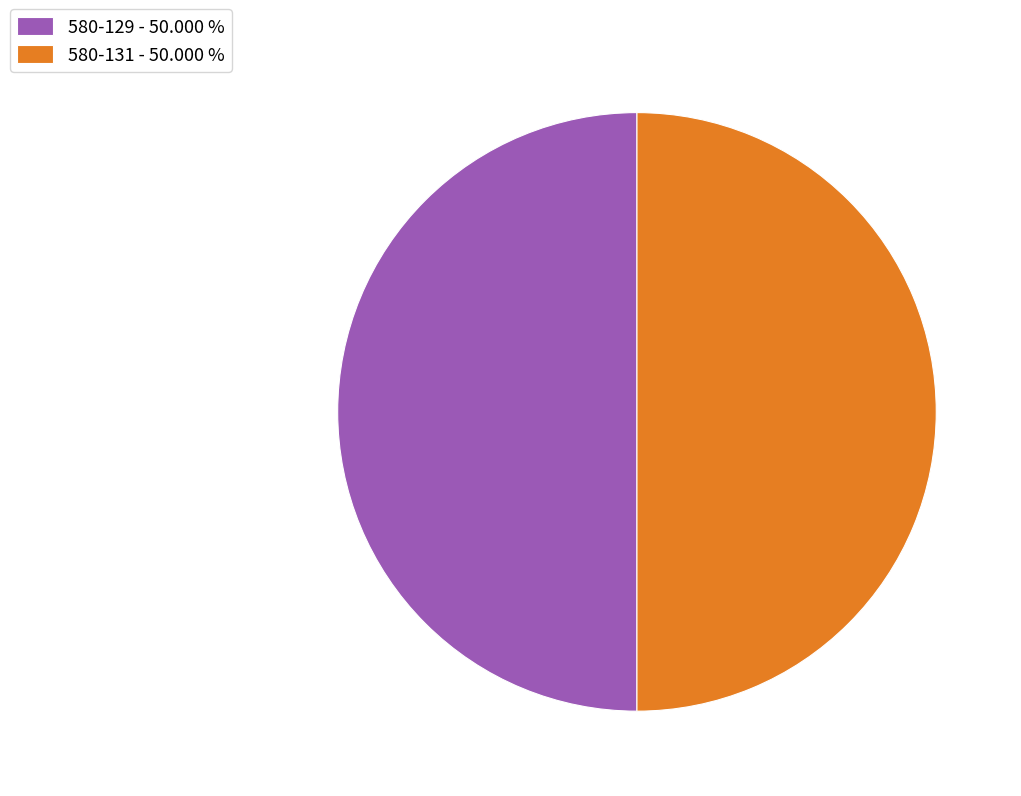

Is it true that 580-129 is 64% of the pie?

False